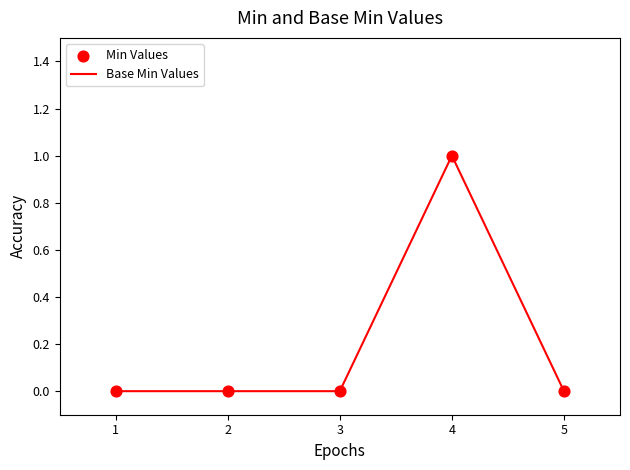

The chart shows a value of 0 at 1. True or false?

True